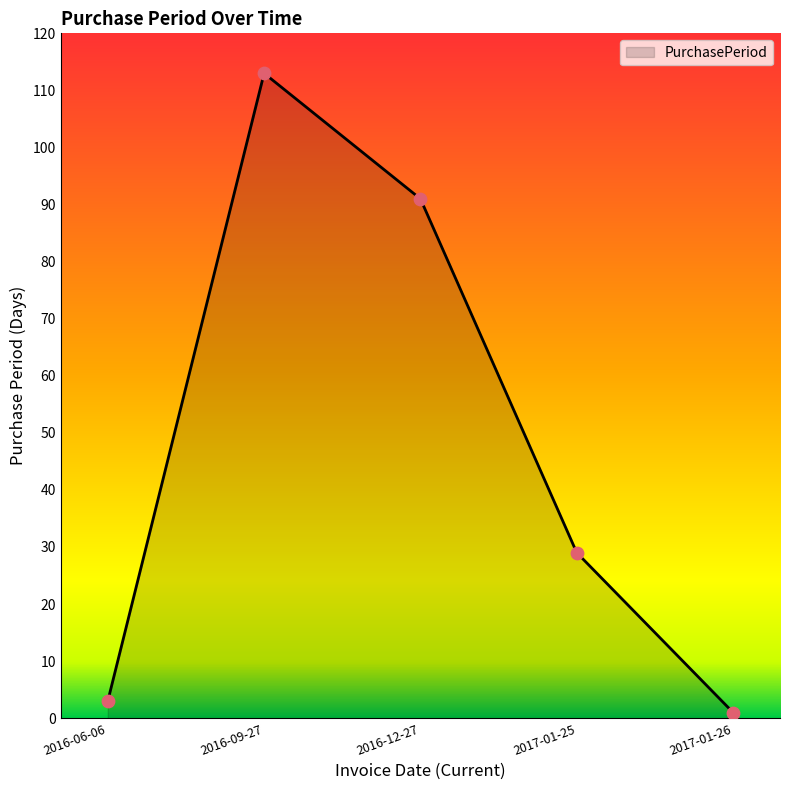

What is the change in value from 2017-01-25 to 2017-01-26?

-28